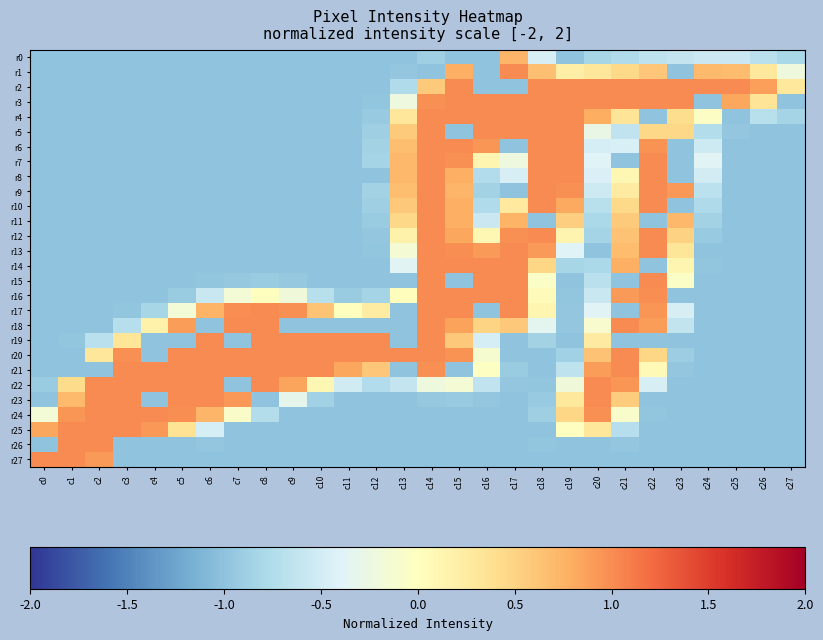

Reading right to left, extract all data points from this chart.

r0: c27=-0.8	c26=-0.7	c25=-0.6	c24=-0.6	c23=-0.6	c22=-0.7	c21=-0.8	c20=-0.8	c19=-1.0	c18=-0.5	c17=0.7	c16=-1.0	c15=-1.0	c14=-0.9	c13=-1.0	c12=-1.0	c11=-1.0	c10=-1.0	c9=-1.0	c8=-1.0	c7=-1.0	c6=-1.0	c5=-1.0	c4=-1.0	c3=-1.0	c2=-1.0	c1=-1.0	c0=-1.0
r1: c27=-0.2	c26=0.3	c25=0.7	c24=0.7	c23=-1.0	c22=0.6	c21=0.4	c20=0.3	c19=0.2	c18=0.7	c17=1.0	c16=-1.0	c15=0.8	c14=-1.0	c13=-1.0	c12=-1.0	c11=-1.0	c10=-1.0	c9=-1.0	c8=-1.0	c7=-1.0	c6=-1.0	c5=-1.0	c4=-1.0	c3=-1.0	c2=-1.0	c1=-1.0	c0=-1.0
r2: c27=0.3	c26=0.9	c25=1.0	c24=1.0	c23=1.0	c22=1.0	c21=1.0	c20=1.0	c19=1.0	c18=1.0	c17=-1.0	c16=-1.0	c15=1.0	c14=0.6	c13=-0.8	c12=-1.0	c11=-1.0	c10=-1.0	c9=-1.0	c8=-1.0	c7=-1.0	c6=-1.0	c5=-1.0	c4=-1.0	c3=-1.0	c2=-1.0	c1=-1.0	c0=-1.0
r3: c27=-1.0	c26=0.3	c25=0.8	c24=-1.0	c23=1.0	c22=1.0	c21=1.0	c20=1.0	c19=1.0	c18=1.0	c17=1.0	c16=1.0	c15=1.0	c14=1.0	c13=-0.2	c12=-1.0	c11=-1.0	c10=-1.0	c9=-1.0	c8=-1.0	c7=-1.0	c6=-1.0	c5=-1.0	c4=-1.0	c3=-1.0	c2=-1.0	c1=-1.0	c0=-1.0
r4: c27=-0.8	c26=-0.7	c25=-1.0	c24=-0.0	c23=0.4	c22=-1.0	c21=0.3	c20=0.8	c19=1.0	c18=1.0	c17=1.0	c16=1.0	c15=1.0	c14=1.0	c13=0.3	c12=-0.9	c11=-1.0	c10=-1.0	c9=-1.0	c8=-1.0	c7=-1.0	c6=-1.0	c5=-1.0	c4=-1.0	c3=-1.0	c2=-1.0	c1=-1.0	c0=-1.0
r5: c27=-1.0	c26=-1.0	c25=-1.0	c24=-0.7	c23=0.5	c22=0.5	c21=-0.6	c20=-0.3	c19=1.0	c18=1.0	c17=1.0	c16=1.0	c15=-1.0	c14=1.0	c13=0.6	c12=-0.9	c11=-1.0	c10=-1.0	c9=-1.0	c8=-1.0	c7=-1.0	c6=-1.0	c5=-1.0	c4=-1.0	c3=-1.0	c2=-1.0	c1=-1.0	c0=-1.0
r6: c27=-1.0	c26=-1.0	c25=-1.0	c24=-0.5	c23=-1.0	c22=1.0	c21=-0.5	c20=-0.5	c19=1.0	c18=1.0	c17=-1.0	c16=0.9	c15=1.0	c14=1.0	c13=0.7	c12=-0.9	c11=-1.0	c10=-1.0	c9=-1.0	c8=-1.0	c7=-1.0	c6=-1.0	c5=-1.0	c4=-1.0	c3=-1.0	c2=-1.0	c1=-1.0	c0=-1.0
r7: c27=-1.0	c26=-1.0	c25=-1.0	c24=-0.4	c23=-1.0	c22=1.0	c21=-1.0	c20=-0.4	c19=1.0	c18=1.0	c17=-0.2	c16=0.1	c15=1.0	c14=1.0	c13=0.7	c12=-0.8	c11=-1.0	c10=-1.0	c9=-1.0	c8=-1.0	c7=-1.0	c6=-1.0	c5=-1.0	c4=-1.0	c3=-1.0	c2=-1.0	c1=-1.0	c0=-1.0
r8: c27=-1.0	c26=-1.0	c25=-1.0	c24=-0.5	c23=-1.0	c22=1.0	c21=0.1	c20=-0.4	c19=1.0	c18=1.0	c17=-0.5	c16=-0.7	c15=0.8	c14=1.0	c13=0.7	c12=-1.0	c11=-1.0	c10=-1.0	c9=-1.0	c8=-1.0	c7=-1.0	c6=-1.0	c5=-1.0	c4=-1.0	c3=-1.0	c2=-1.0	c1=-1.0	c0=-1.0
r9: c27=-1.0	c26=-1.0	c25=-1.0	c24=-0.7	c23=0.9	c22=1.0	c21=0.3	c20=-0.5	c19=1.0	c18=1.0	c17=-1.0	c16=-0.9	c15=0.7	c14=1.0	c13=0.7	c12=-0.9	c11=-1.0	c10=-1.0	c9=-1.0	c8=-1.0	c7=-1.0	c6=-1.0	c5=-1.0	c4=-1.0	c3=-1.0	c2=-1.0	c1=-1.0	c0=-1.0
r10: c27=-1.0	c26=-1.0	c25=-1.0	c24=-0.8	c23=-1.0	c22=1.0	c21=0.5	c20=-0.7	c19=0.8	c18=1.0	c17=0.3	c16=-0.8	c15=0.8	c14=1.0	c13=0.6	c12=-0.9	c11=-1.0	c10=-1.0	c9=-1.0	c8=-1.0	c7=-1.0	c6=-1.0	c5=-1.0	c4=-1.0	c3=-1.0	c2=-1.0	c1=-1.0	c0=-1.0
r11: c27=-1.0	c26=-1.0	c25=-1.0	c24=-0.9	c23=0.7	c22=-1.0	c21=0.6	c20=-0.8	c19=0.5	c18=-1.0	c17=0.7	c16=-0.6	c15=0.8	c14=1.0	c13=0.5	c12=-0.9	c11=-1.0	c10=-1.0	c9=-1.0	c8=-1.0	c7=-1.0	c6=-1.0	c5=-1.0	c4=-1.0	c3=-1.0	c2=-1.0	c1=-1.0	c0=-1.0
r12: c27=-1.0	c26=-1.0	c25=-1.0	c24=-0.9	c23=0.5	c22=1.0	c21=0.6	c20=-0.8	c19=0.1	c18=1.0	c17=1.0	c16=0.1	c15=0.8	c14=1.0	c13=0.2	c12=-1.0	c11=-1.0	c10=-1.0	c9=-1.0	c8=-1.0	c7=-1.0	c6=-1.0	c5=-1.0	c4=-1.0	c3=-1.0	c2=-1.0	c1=-1.0	c0=-1.0
r13: c27=-1.0	c26=-1.0	c25=-1.0	c24=-1.0	c23=0.3	c22=1.0	c21=0.7	c20=-1.0	c19=-0.4	c18=0.9	c17=1.0	c16=0.9	c15=1.0	c14=1.0	c13=-0.1	c12=-1.0	c11=-1.0	c10=-1.0	c9=-1.0	c8=-1.0	c7=-1.0	c6=-1.0	c5=-1.0	c4=-1.0	c3=-1.0	c2=-1.0	c1=-1.0	c0=-1.0
r14: c27=-1.0	c26=-1.0	c25=-1.0	c24=-1.0	c23=0.1	c22=-1.0	c21=0.8	c20=-0.8	c19=-0.8	c18=0.5	c17=1.0	c16=1.0	c15=1.0	c14=1.0	c13=-0.4	c12=-1.0	c11=-1.0	c10=-1.0	c9=-1.0	c8=-1.0	c7=-1.0	c6=-1.0	c5=-1.0	c4=-1.0	c3=-1.0	c2=-1.0	c1=-1.0	c0=-1.0
r15: c27=-1.0	c26=-1.0	c25=-1.0	c24=-1.0	c23=-0.1	c22=1.0	c21=-1.0	c20=-0.7	c19=-1.0	c18=-0.1	c17=1.0	c16=1.0	c15=-1.0	c14=1.0	c13=-1.0	c12=-1.0	c11=-1.0	c10=-1.0	c9=-0.9	c8=-0.9	c7=-0.9	c6=-1.0	c5=-1.0	c4=-1.0	c3=-1.0	c2=-1.0	c1=-1.0	c0=-1.0
r16: c27=-1.0	c26=-1.0	c25=-1.0	c24=-1.0	c23=-1.0	c22=1.0	c21=0.9	c20=-0.6	c19=-1.0	c18=0.0	c17=1.0	c16=1.0	c15=1.0	c14=1.0	c13=0.0	c12=-0.8	c11=-0.9	c10=-0.7	c9=-0.2	c8=0.0	c7=-0.2	c6=-0.6	c5=-0.9	c4=-1.0	c3=-1.0	c2=-1.0	c1=-1.0	c0=-1.0
r17: c27=-1.0	c26=-1.0	c25=-1.0	c24=-1.0	c23=-0.5	c22=1.0	c21=-1.0	c20=-0.4	c19=-1.0	c18=0.1	c17=1.0	c16=-1.0	c15=1.0	c14=1.0	c13=-1.0	c12=0.2	c11=0.0	c10=0.6	c9=1.0	c8=1.0	c7=1.0	c6=0.7	c5=-0.2	c4=-0.8	c3=-1.0	c2=-1.0	c1=-1.0	c0=-1.0
r18: c27=-1.0	c26=-1.0	c25=-1.0	c24=-1.0	c23=-0.6	c22=0.9	c21=1.0	c20=-0.1	c19=-1.0	c18=-0.3	c17=0.6	c16=0.5	c15=0.9	c14=1.0	c13=-1.0	c12=-1.0	c11=-1.0	c10=-1.0	c9=-1.0	c8=1.0	c7=1.0	c6=-1.0	c5=0.9	c4=0.2	c3=-0.7	c2=-1.0	c1=-1.0	c0=-1.0
r19: c27=-1.0	c26=-1.0	c25=-1.0	c24=-1.0	c23=-1.0	c22=-1.0	c21=-1.0	c20=0.3	c19=-1.0	c18=-0.9	c17=-1.0	c16=-0.5	c15=0.6	c14=1.0	c13=-1.0	c12=1.0	c11=1.0	c10=1.0	c9=1.0	c8=1.0	c7=-1.0	c6=1.0	c5=-1.0	c4=-1.0	c3=0.3	c2=-0.7	c1=-1.0	c0=-1.0
r20: c27=-1.0	c26=-1.0	c25=-1.0	c24=-1.0	c23=-0.9	c22=0.5	c21=1.0	c20=0.6	c19=-0.9	c18=-1.0	c17=-1.0	c16=-0.1	c15=1.0	c14=1.0	c13=1.0	c12=1.0	c11=1.0	c10=1.0	c9=1.0	c8=1.0	c7=1.0	c6=1.0	c5=1.0	c4=-1.0	c3=1.0	c2=0.3	c1=-1.0	c0=-1.0
r21: c27=-1.0	c26=-1.0	c25=-1.0	c24=-1.0	c23=-1.0	c22=0.1	c21=1.0	c20=0.9	c19=-0.7	c18=-1.0	c17=-0.9	c16=-0.0	c15=-1.0	c14=1.0	c13=-1.0	c12=0.6	c11=0.8	c10=1.0	c9=1.0	c8=1.0	c7=1.0	c6=1.0	c5=1.0	c4=1.0	c3=1.0	c2=-1.0	c1=-1.0	c0=-1.0
r22: c27=-1.0	c26=-1.0	c25=-1.0	c24=-1.0	c23=-1.0	c22=-0.5	c21=0.9	c20=1.0	c19=-0.2	c18=-1.0	c17=-1.0	c16=-0.6	c15=-0.1	c14=-0.2	c13=-0.6	c12=-0.7	c11=-0.5	c10=0.1	c9=0.9	c8=1.0	c7=-1.0	c6=1.0	c5=1.0	c4=1.0	c3=1.0	c2=1.0	c1=0.4	c0=-0.9
r23: c27=-1.0	c26=-1.0	c25=-1.0	c24=-1.0	c23=-1.0	c22=-1.0	c21=0.6	c20=1.0	c19=0.3	c18=-0.9	c17=-1.0	c16=-1.0	c15=-0.9	c14=-0.9	c13=-1.0	c12=-1.0	c11=-1.0	c10=-0.9	c9=-0.3	c8=-1.0	c7=0.9	c6=1.0	c5=1.0	c4=-1.0	c3=1.0	c2=1.0	c1=0.7	c0=-1.0
r24: c27=-1.0	c26=-1.0	c25=-1.0	c24=-1.0	c23=-1.0	c22=-1.0	c21=-0.1	c20=1.0	c19=0.5	c18=-0.9	c17=-1.0	c16=-1.0	c15=-1.0	c14=-1.0	c13=-1.0	c12=-1.0	c11=-1.0	c10=-1.0	c9=-1.0	c8=-0.7	c7=-0.1	c6=0.7	c5=1.0	c4=1.0	c3=1.0	c2=1.0	c1=0.9	c0=-0.2
r25: c27=-1.0	c26=-1.0	c25=-1.0	c24=-1.0	c23=-1.0	c22=-1.0	c21=-0.7	c20=0.3	c19=-0.0	c18=-1.0	c17=-1.0	c16=-1.0	c15=-1.0	c14=-1.0	c13=-1.0	c12=-1.0	c11=-1.0	c10=-1.0	c9=-1.0	c8=-1.0	c7=-1.0	c6=-0.5	c5=0.3	c4=0.9	c3=1.0	c2=1.0	c1=1.0	c0=0.8
r26: c27=-1.0	c26=-1.0	c25=-1.0	c24=-1.0	c23=-1.0	c22=-1.0	c21=-1.0	c20=-1.0	c19=-1.0	c18=-1.0	c17=-1.0	c16=-1.0	c15=-1.0	c14=-1.0	c13=-1.0	c12=-1.0	c11=-1.0	c10=-1.0	c9=-1.0	c8=-1.0	c7=-1.0	c6=-1.0	c5=-1.0	c4=-1.0	c3=-1.0	c2=1.0	c1=1.0	c0=-1.0
r27: c27=-1.0	c26=-1.0	c25=-1.0	c24=-1.0	c23=-1.0	c22=-1.0	c21=-1.0	c20=-1.0	c19=-1.0	c18=-1.0	c17=-1.0	c16=-1.0	c15=-1.0	c14=-1.0	c13=-1.0	c12=-1.0	c11=-1.0	c10=-1.0	c9=-1.0	c8=-1.0	c7=-1.0	c6=-1.0	c5=-1.0	c4=-1.0	c3=-1.0	c2=0.9	c1=1.0	c0=1.0